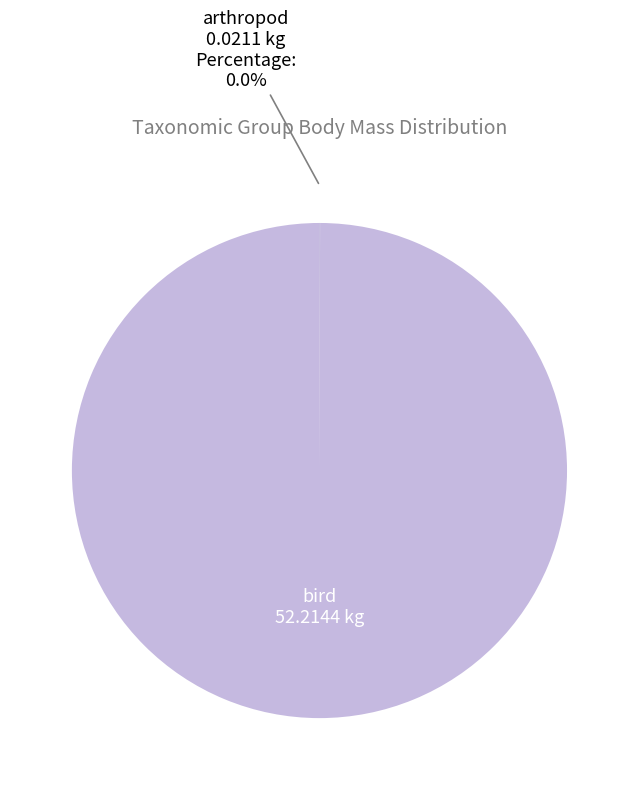

Is there a majority slice in this chart?

Yes